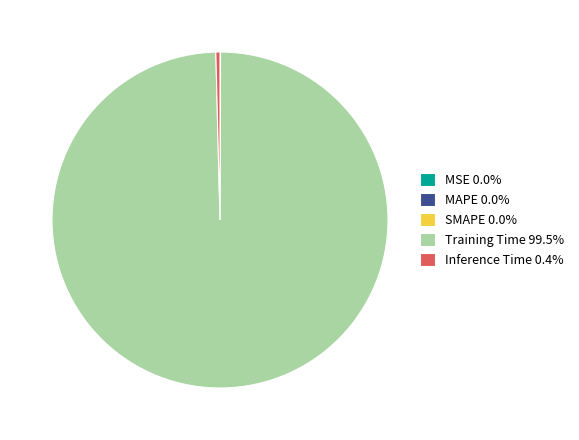

Does Training Time represent more than half of the total?

Yes